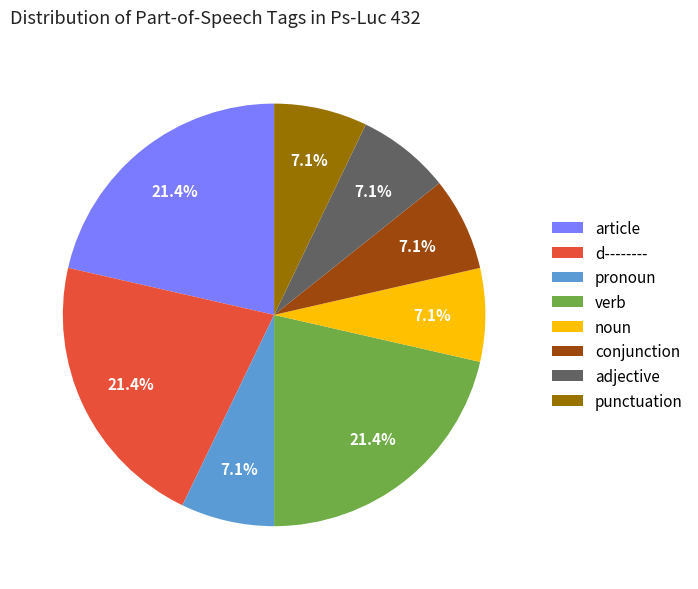

Approximately how many times larger is the value at conjunction compared to noun?

1.0